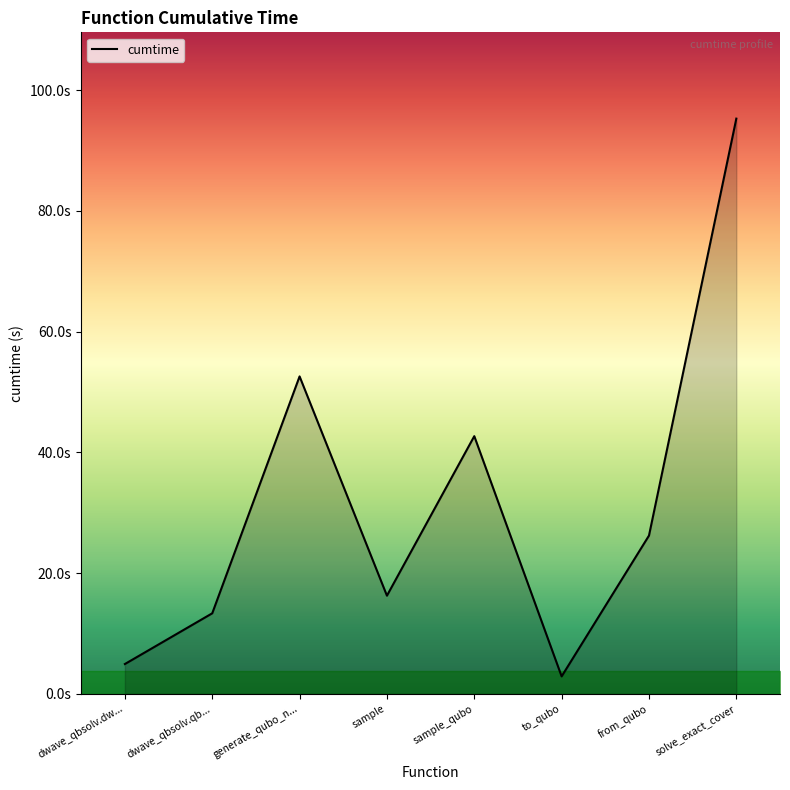

Read the value at sample_qubo.

42.7